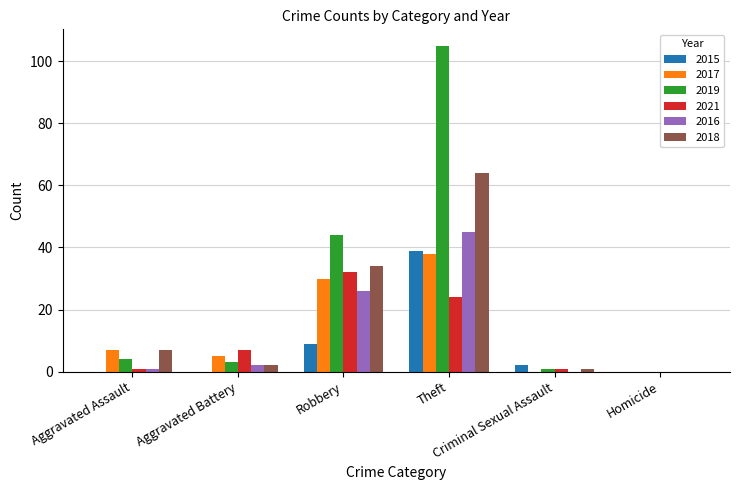

What is the maximum value shown in the chart?

105